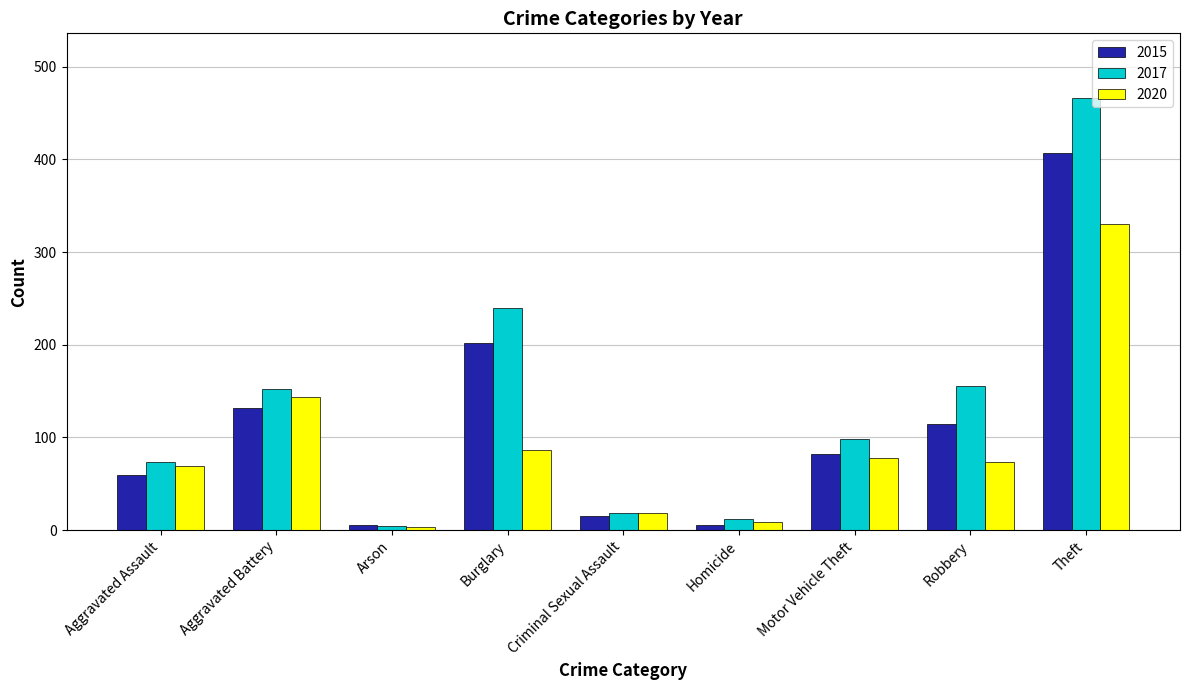

What is the difference between the second highest and minimum values in the 2017 series?

236